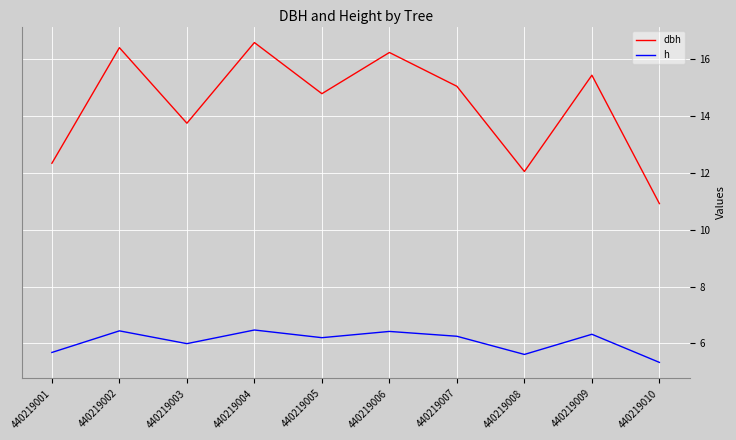

True or false: h has a value of 8.2 at 440219005.

False